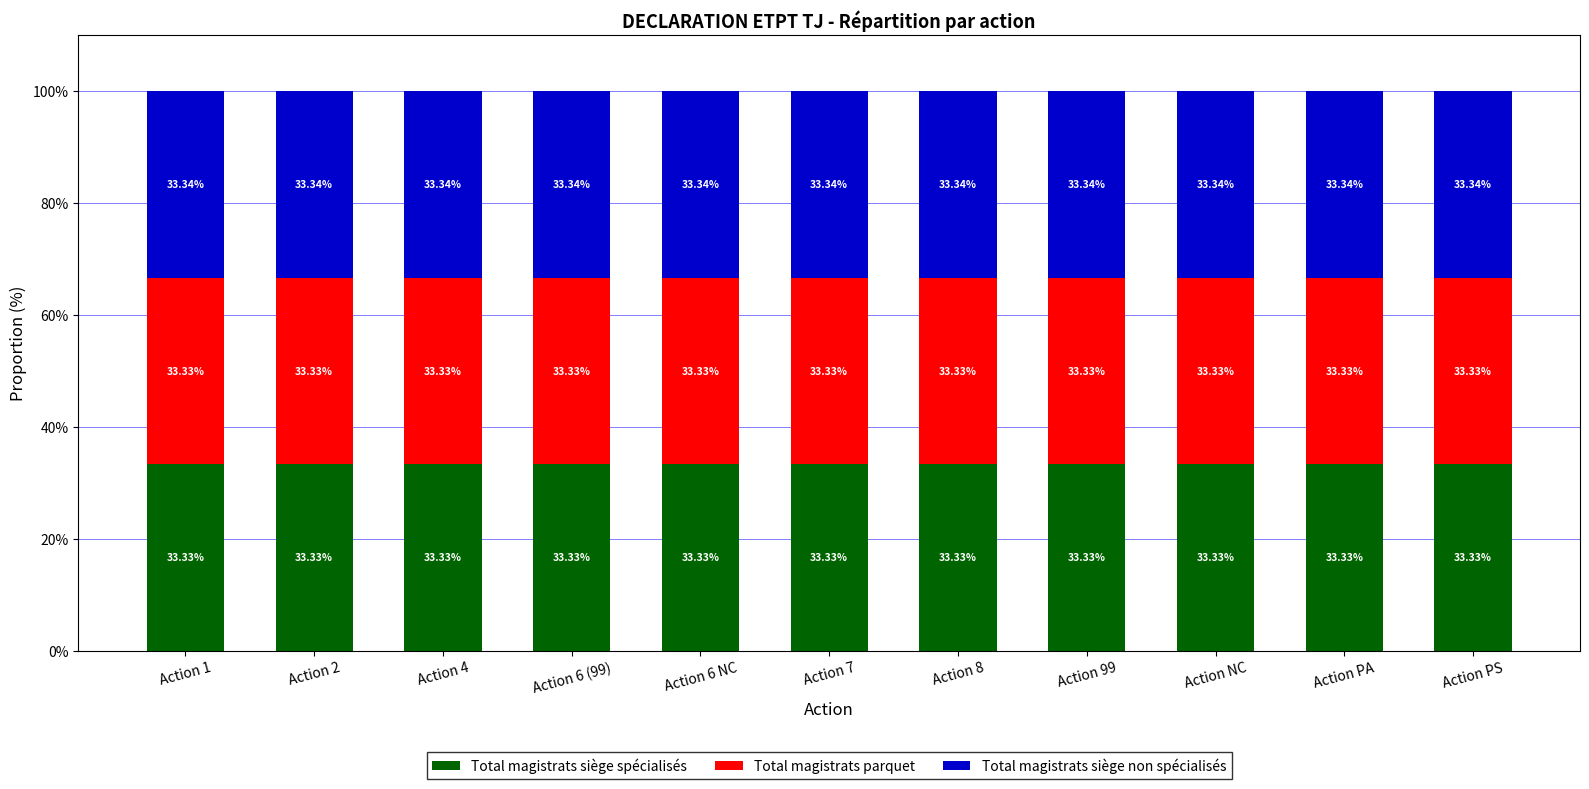

What is the average value of the Total magistrats siège spécialisés series?

33.3